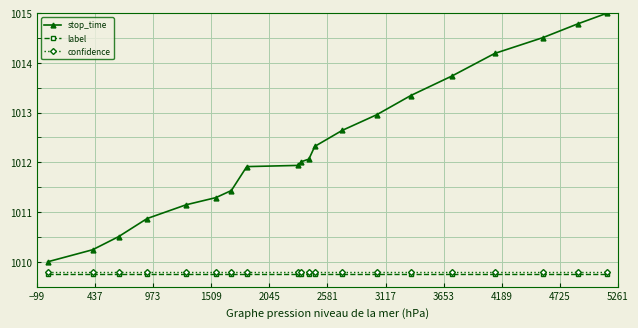

Is this an area chart (filled region under the line)?

No